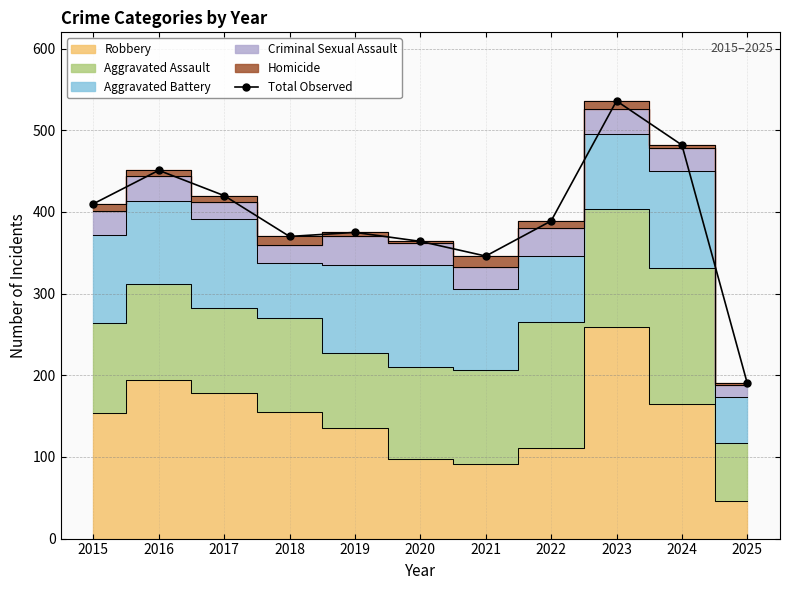

How many lines are shown in the chart?

1